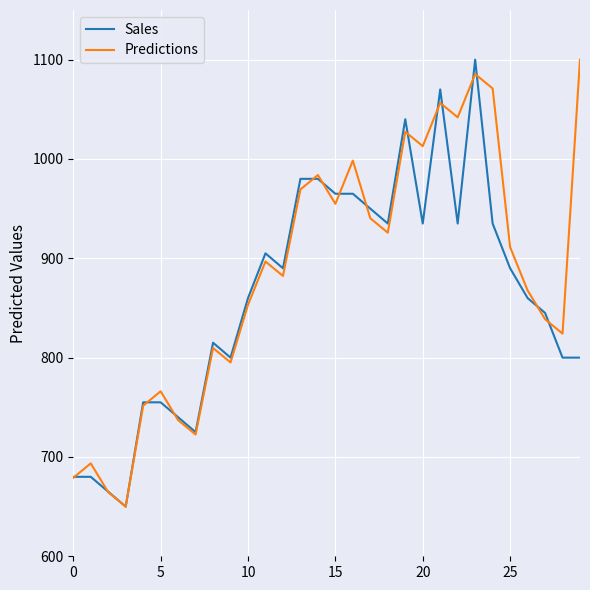

How many distinct data groups are displayed?

2